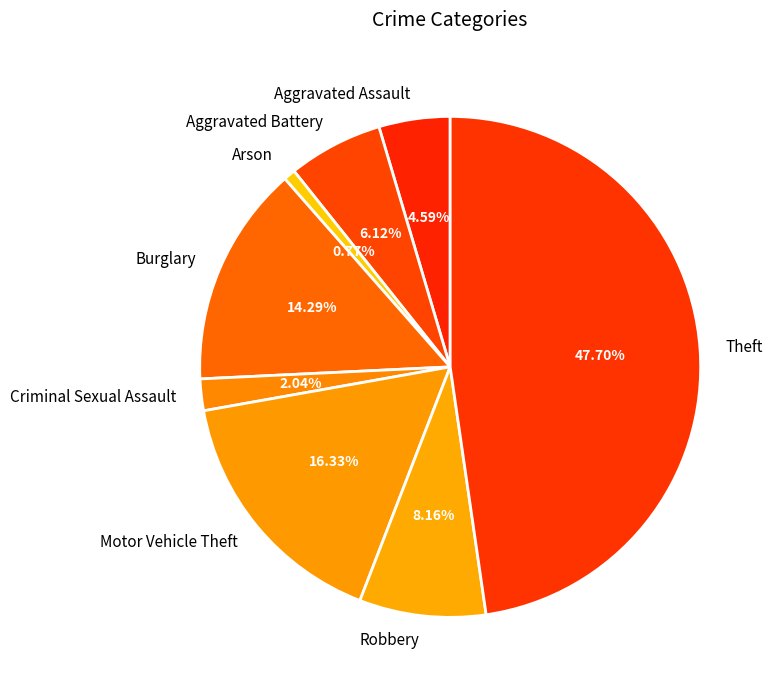

How much of the chart is everything except Arson?

99.2%